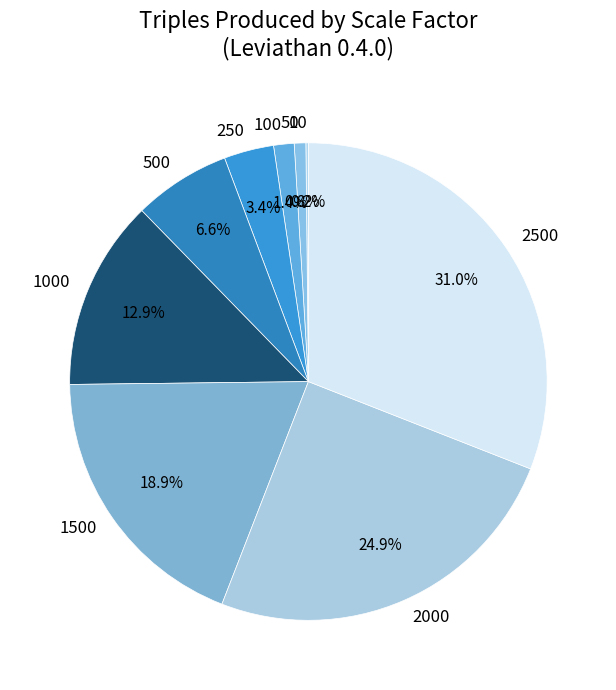

Which category has the biggest portion of the pie?

2500